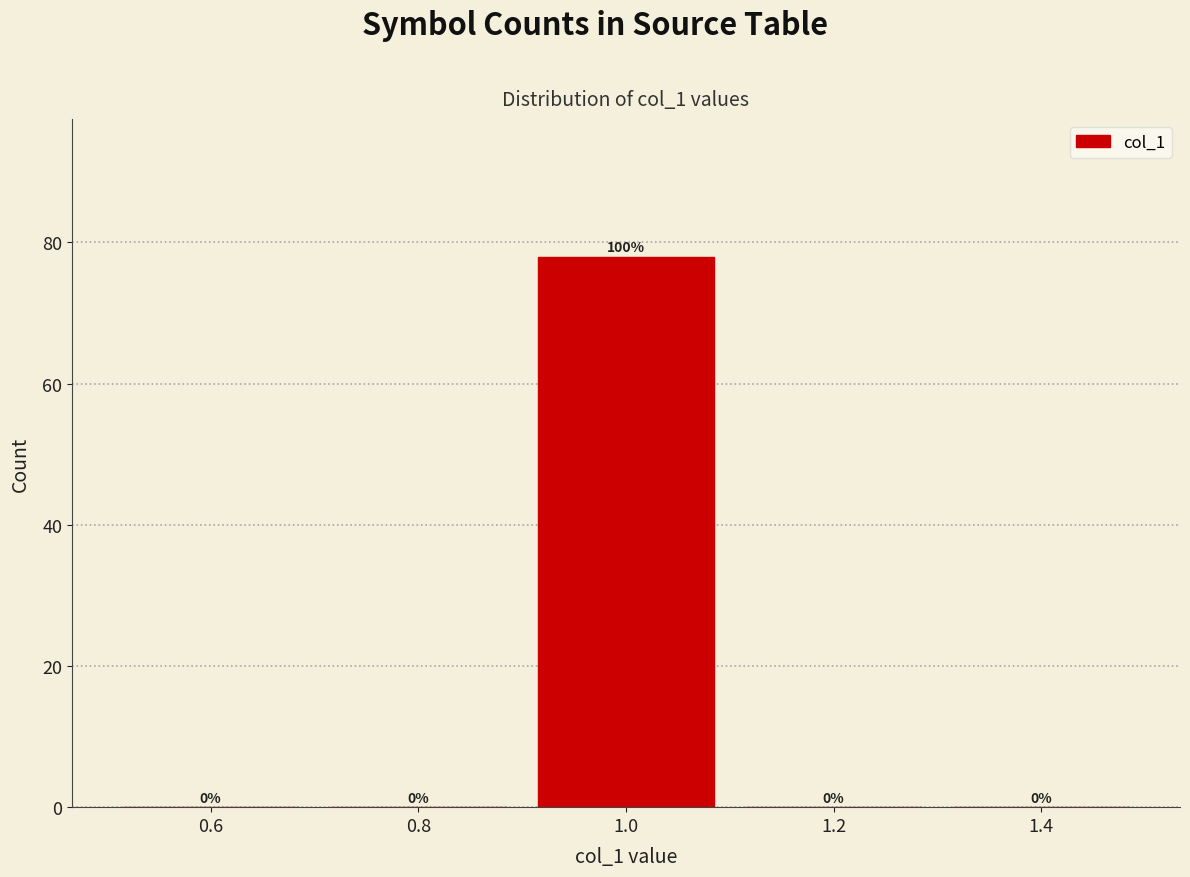

Over which range of the x-axis is the bar tallest?

0.9 to 1.1